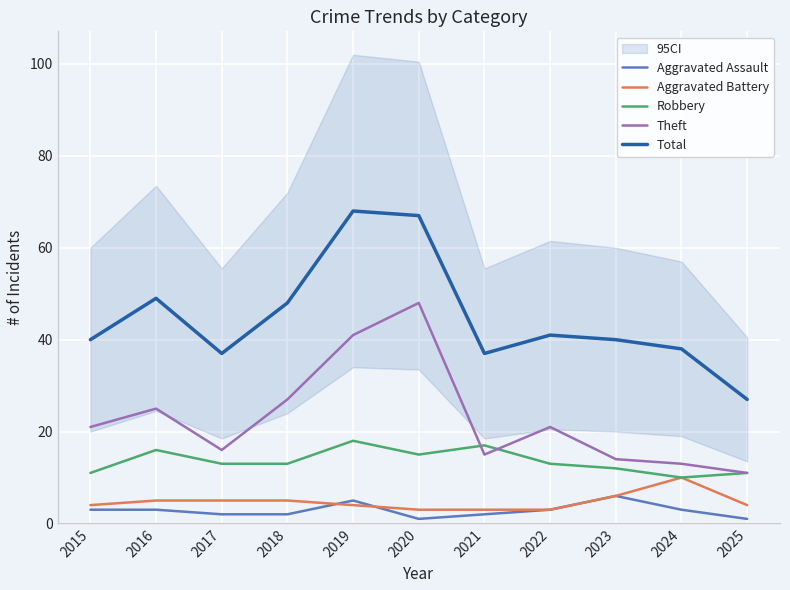

True or false: Total and Theft intersect in this chart.

False